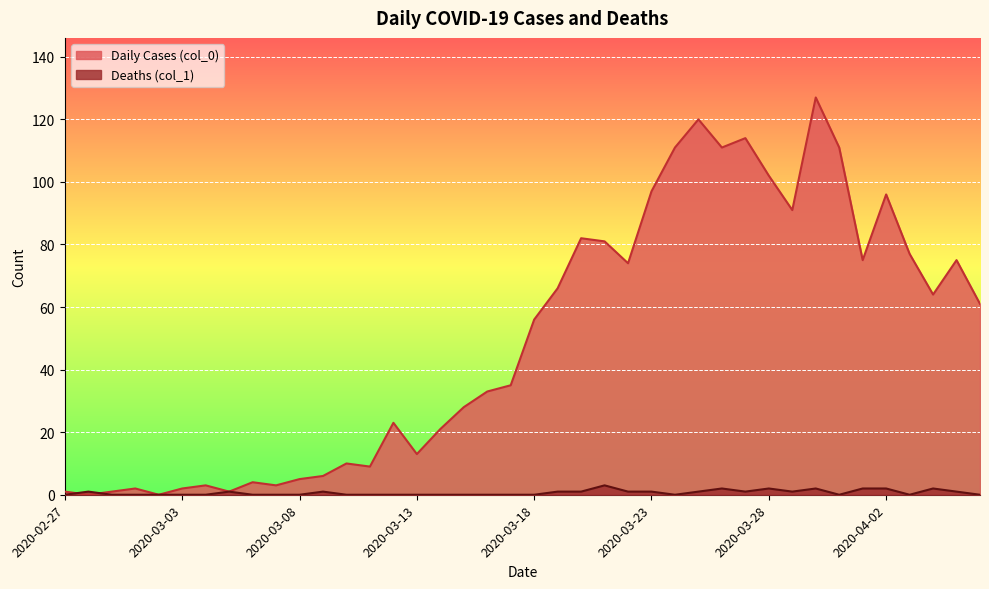

At which category does Deaths (col_1) reach its first local peak?

2020-02-28